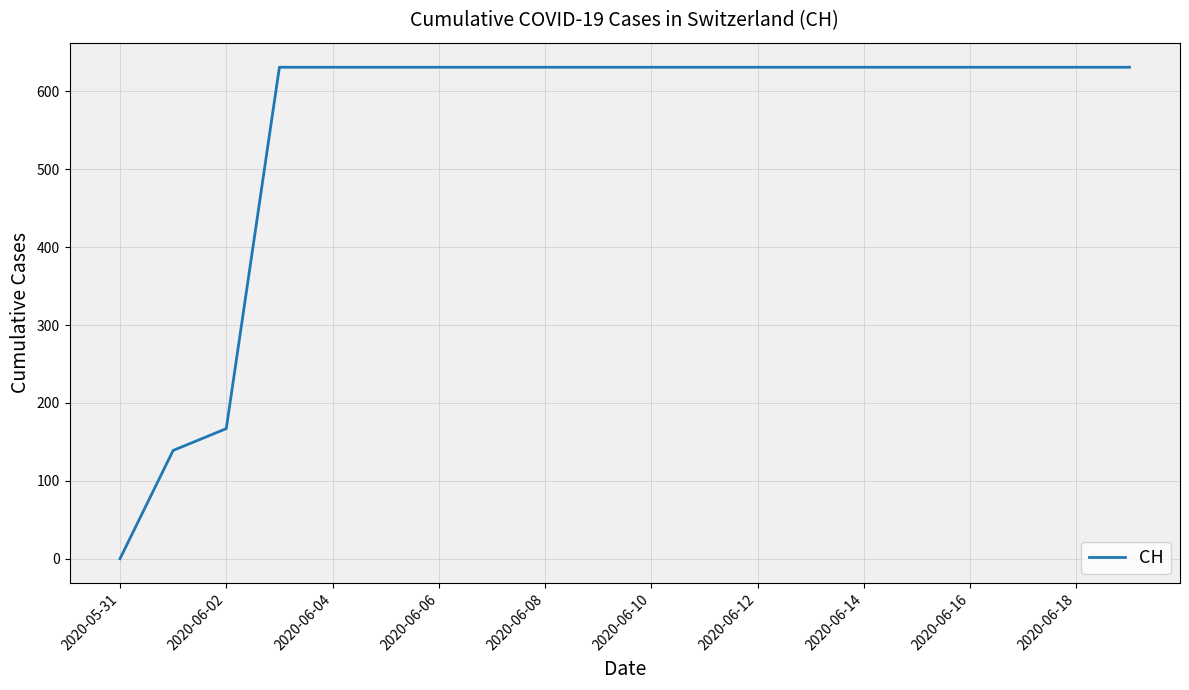

What is the greatest value displayed?

631